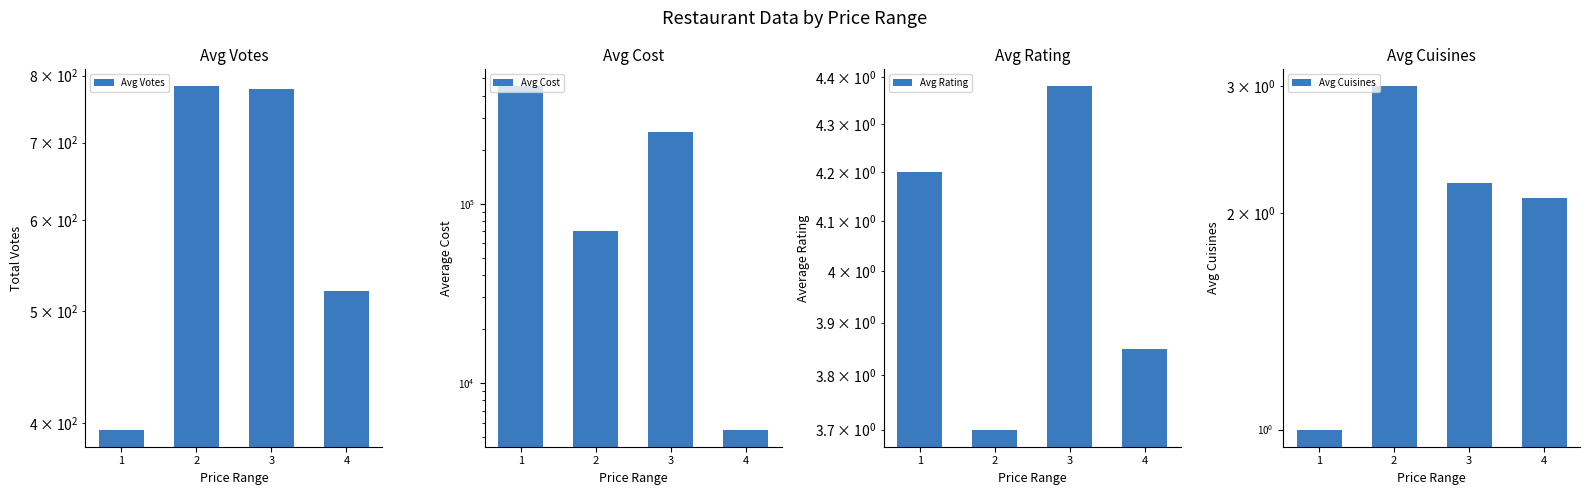

What is the sum of the Avg Votes values at 2 and 3?

1562.0